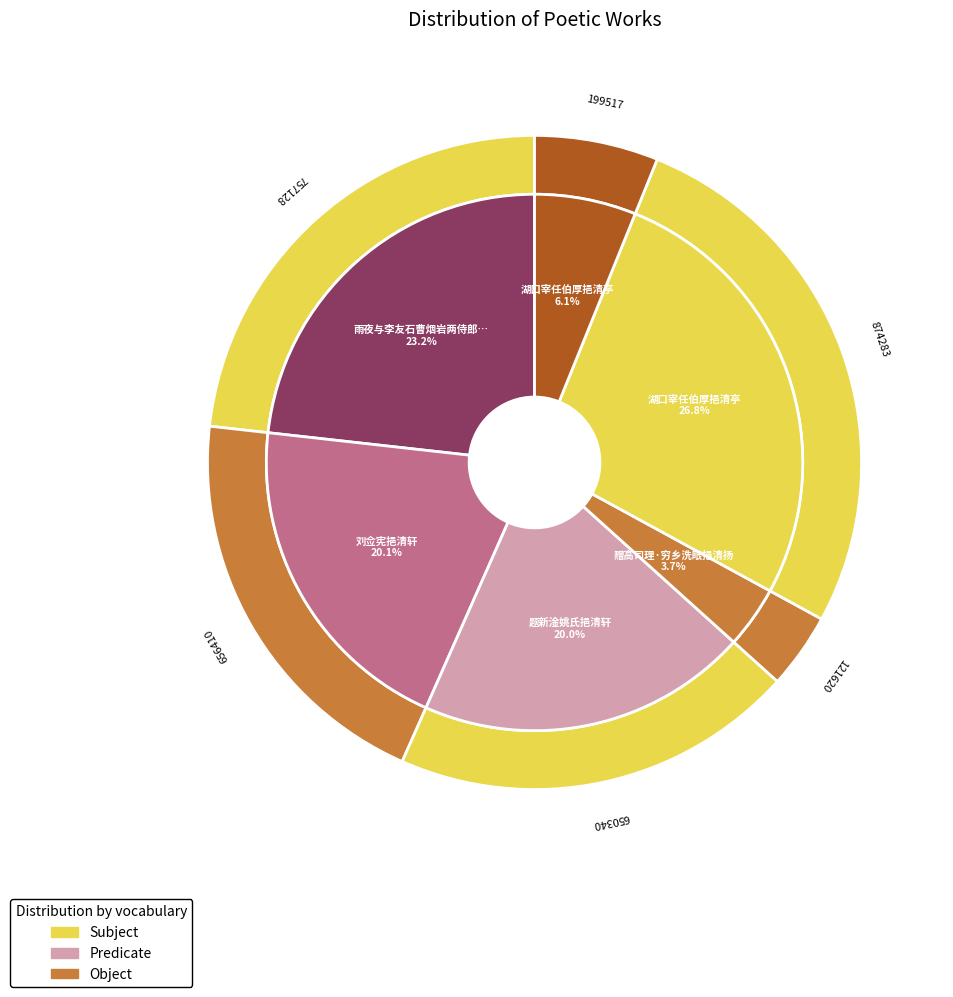

Does 刘佥宪挹清轩 account for over 50% of the chart?

No